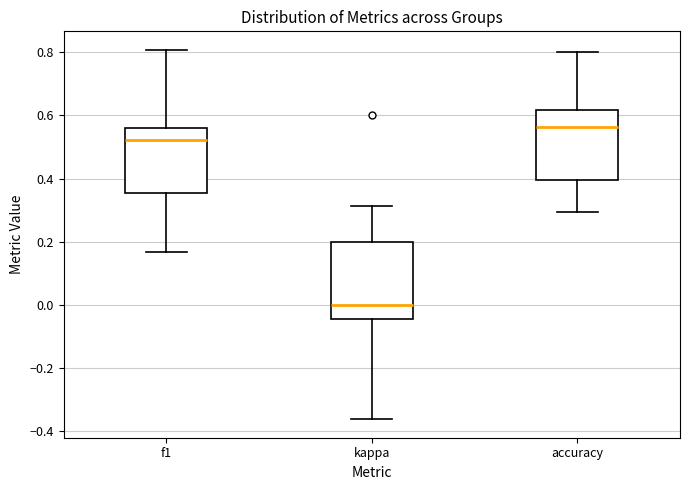

Where is the lower edge of the box for accuracy on the y-axis? The values are not printed on the chart, so give them approximately, as read against the axis.

0.40